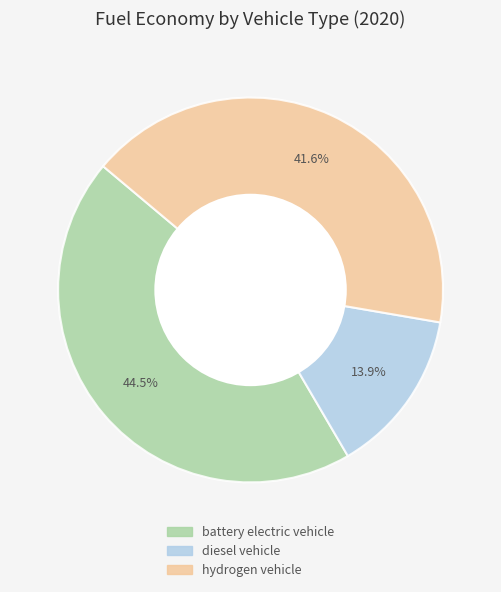

What percentage is the hydrogen vehicle slice, to the nearest percent?

42%